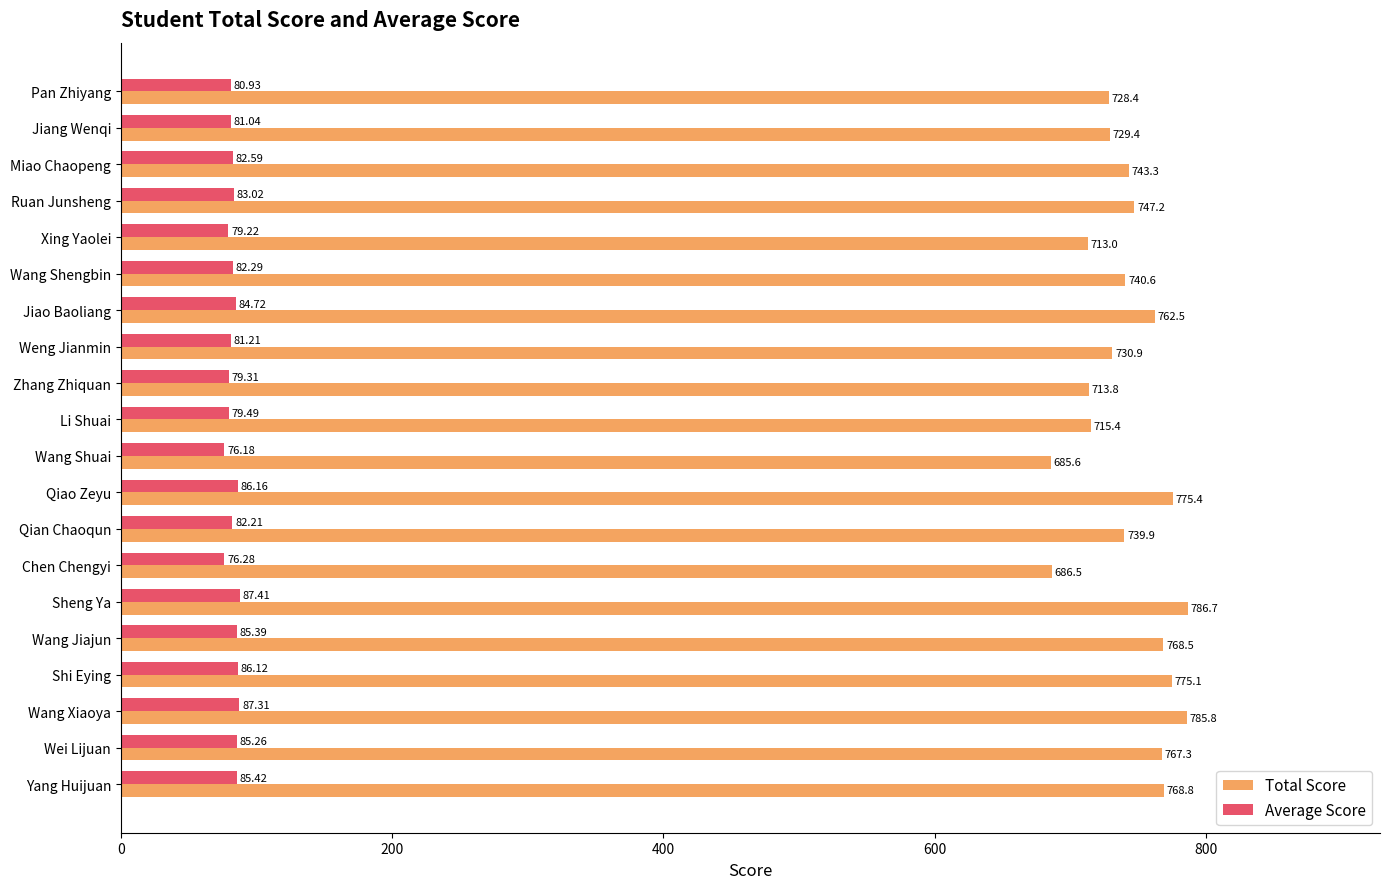

At how many categories does at least one series exceed 330?

20